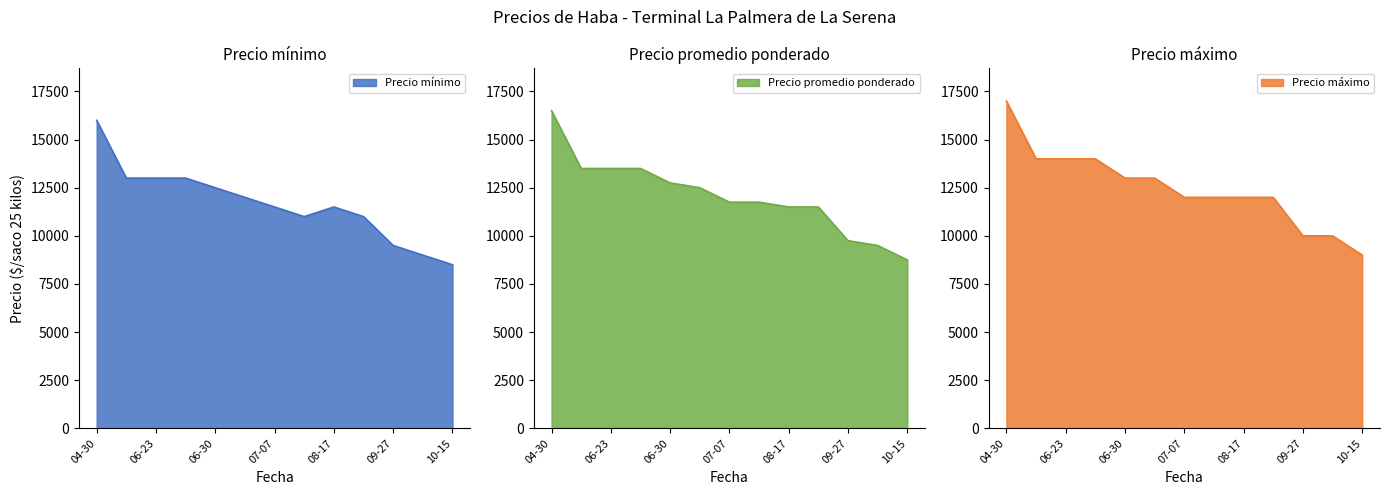

Which series has the largest range (max minus min)?

Precio máximo